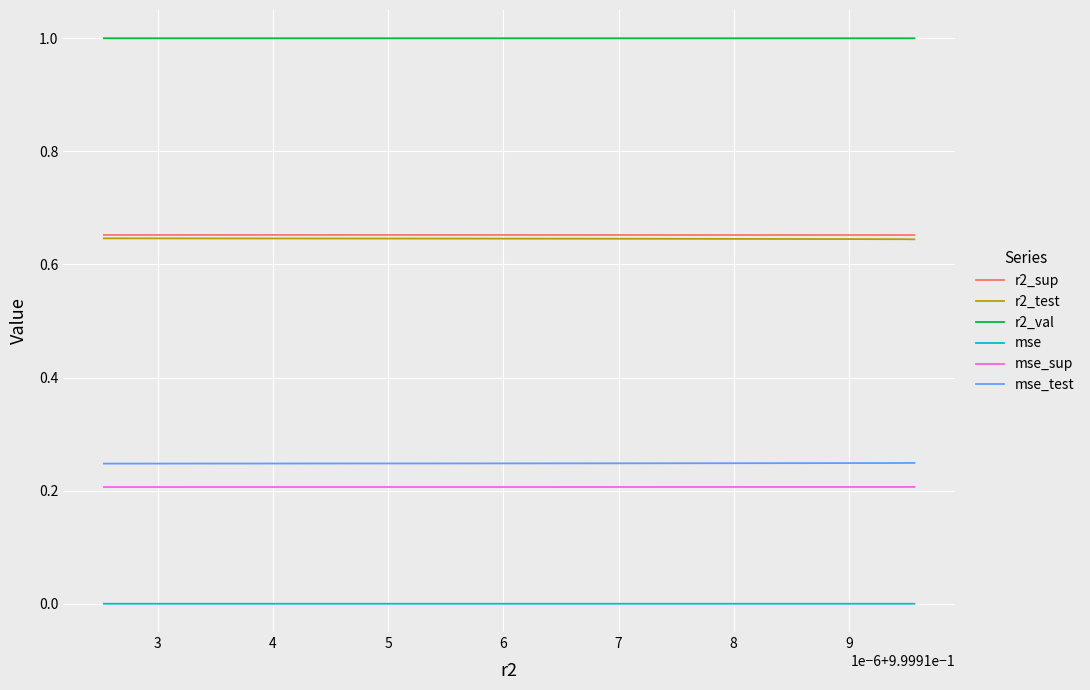

True or false: mse_sup and r2_test intersect in this chart.

False